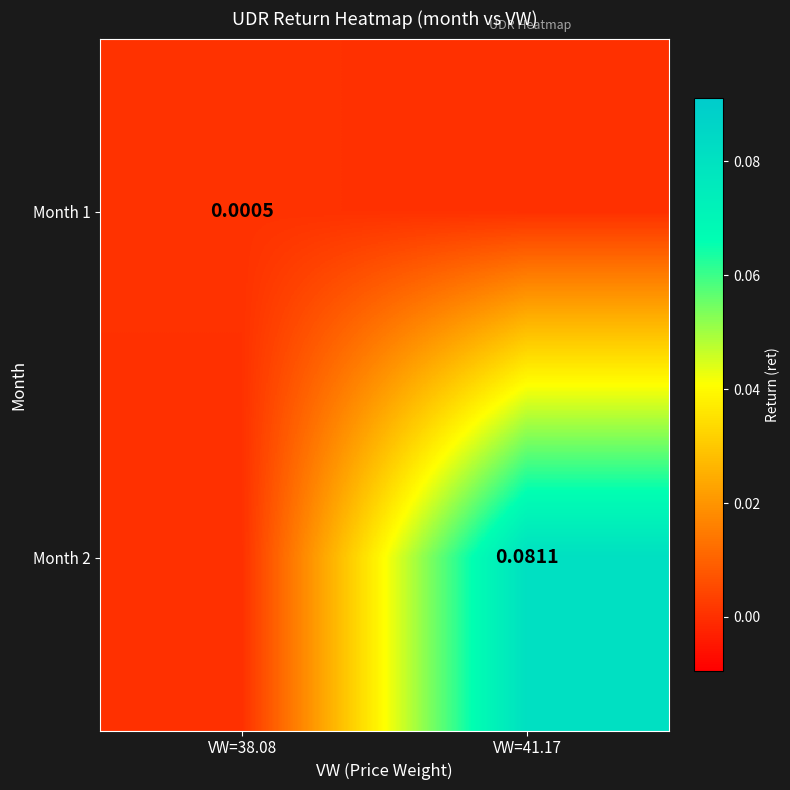

Is the value of Month 2 at VW=38.08 greater than the value of Month 1 at VW=38.08?

No